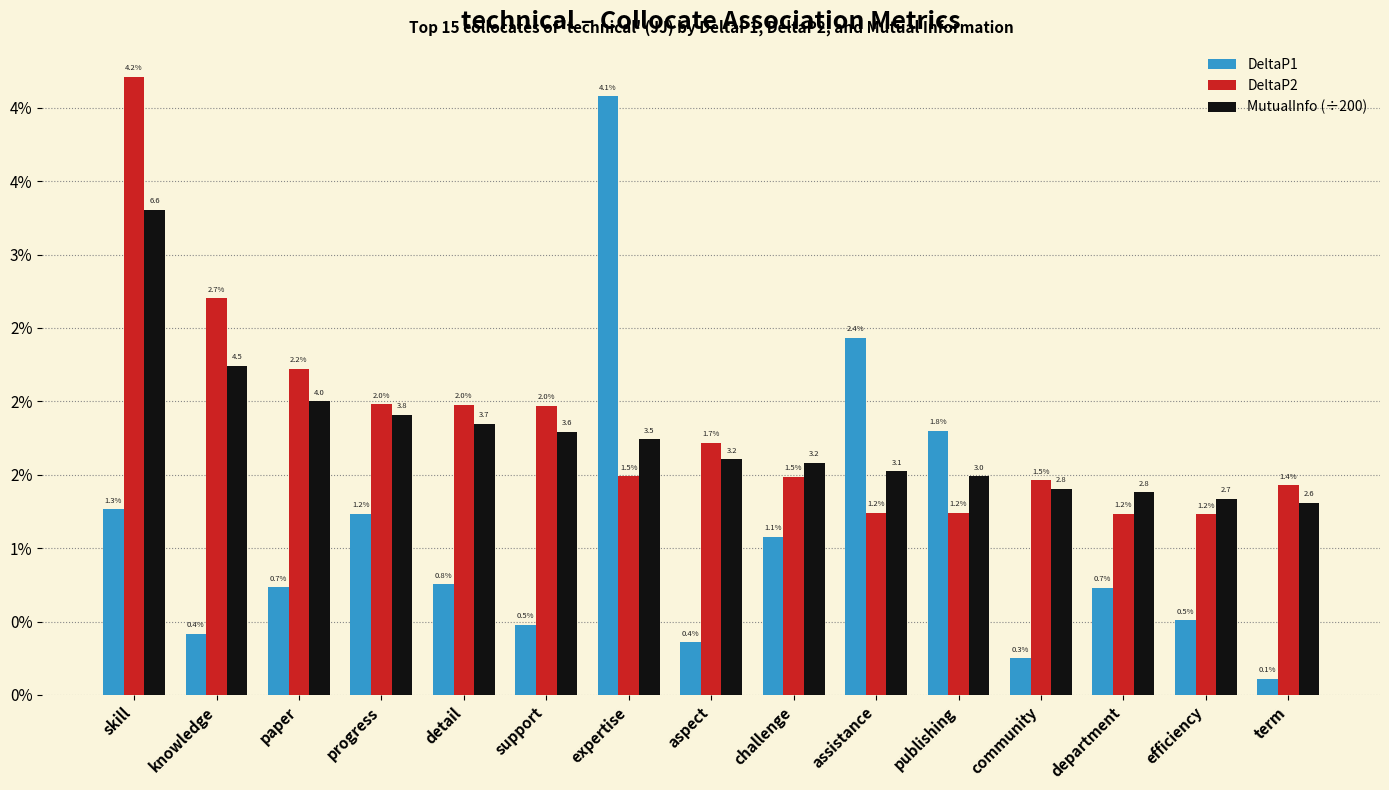

Which series has the widest spread of values?

DeltaP1